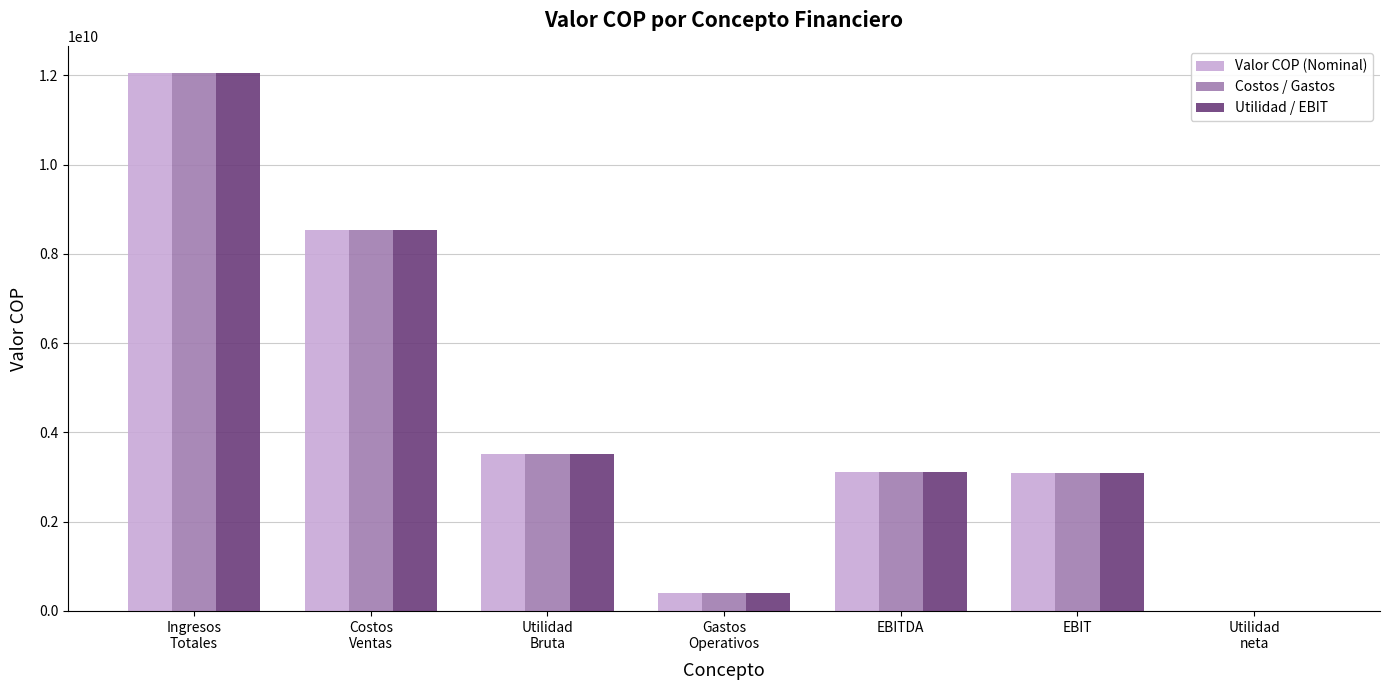

Does the chart contain stacked bars?

No